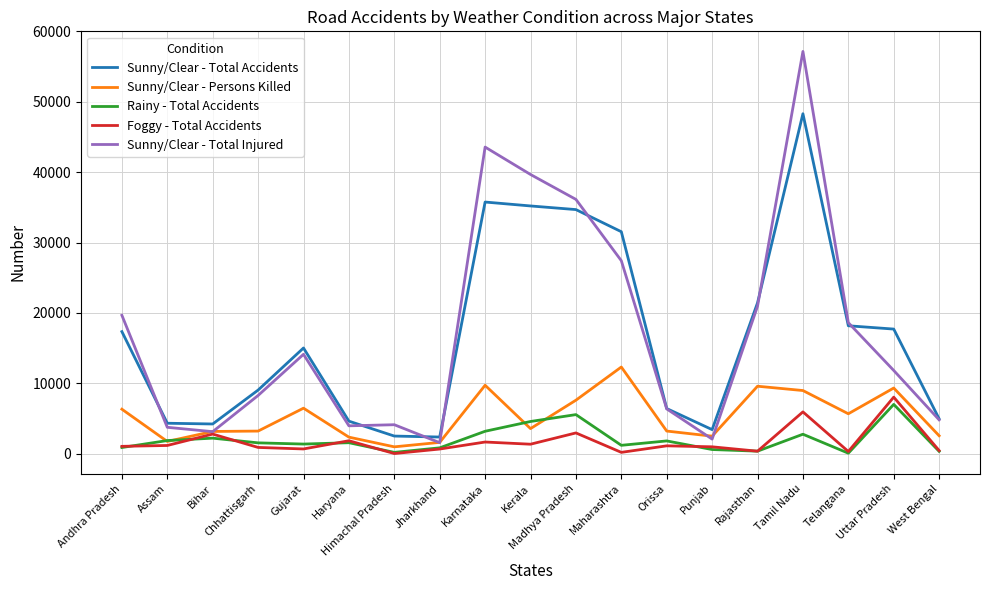

Which series has the largest total across all categories?

Sunny/Clear - Total Injured